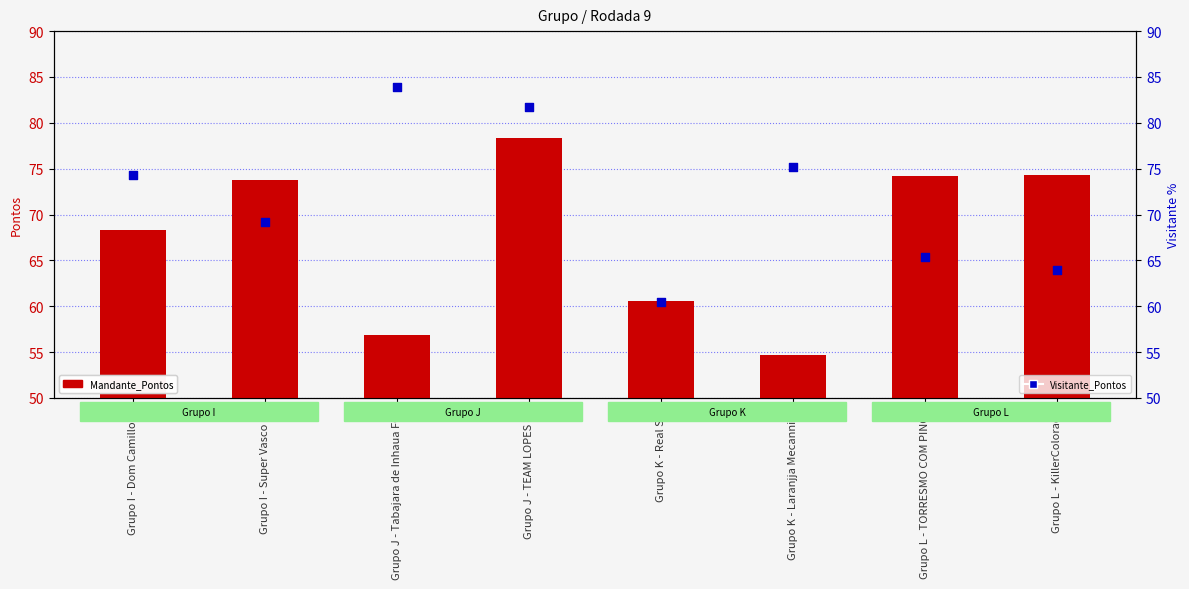

What is the total value across all series at Grupo L - TORRESMO COM PINGA?

139.7